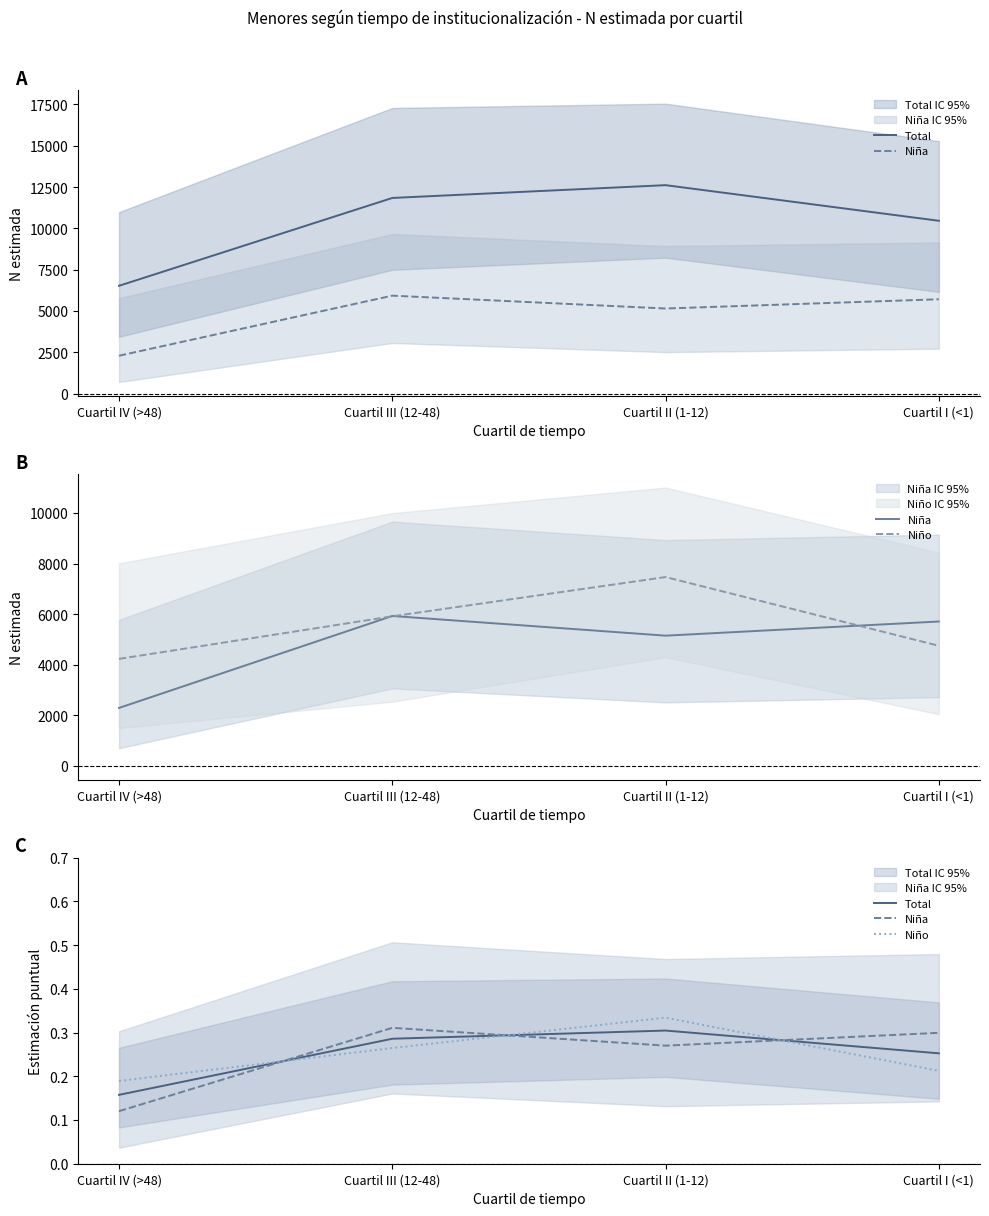

The Total series shows 0.3 at Cuartil III (12-48). True or false?

True